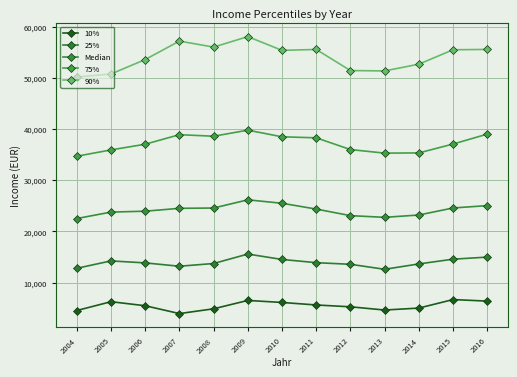

What is the difference between the highest and lowest values at 2004?

45693.5